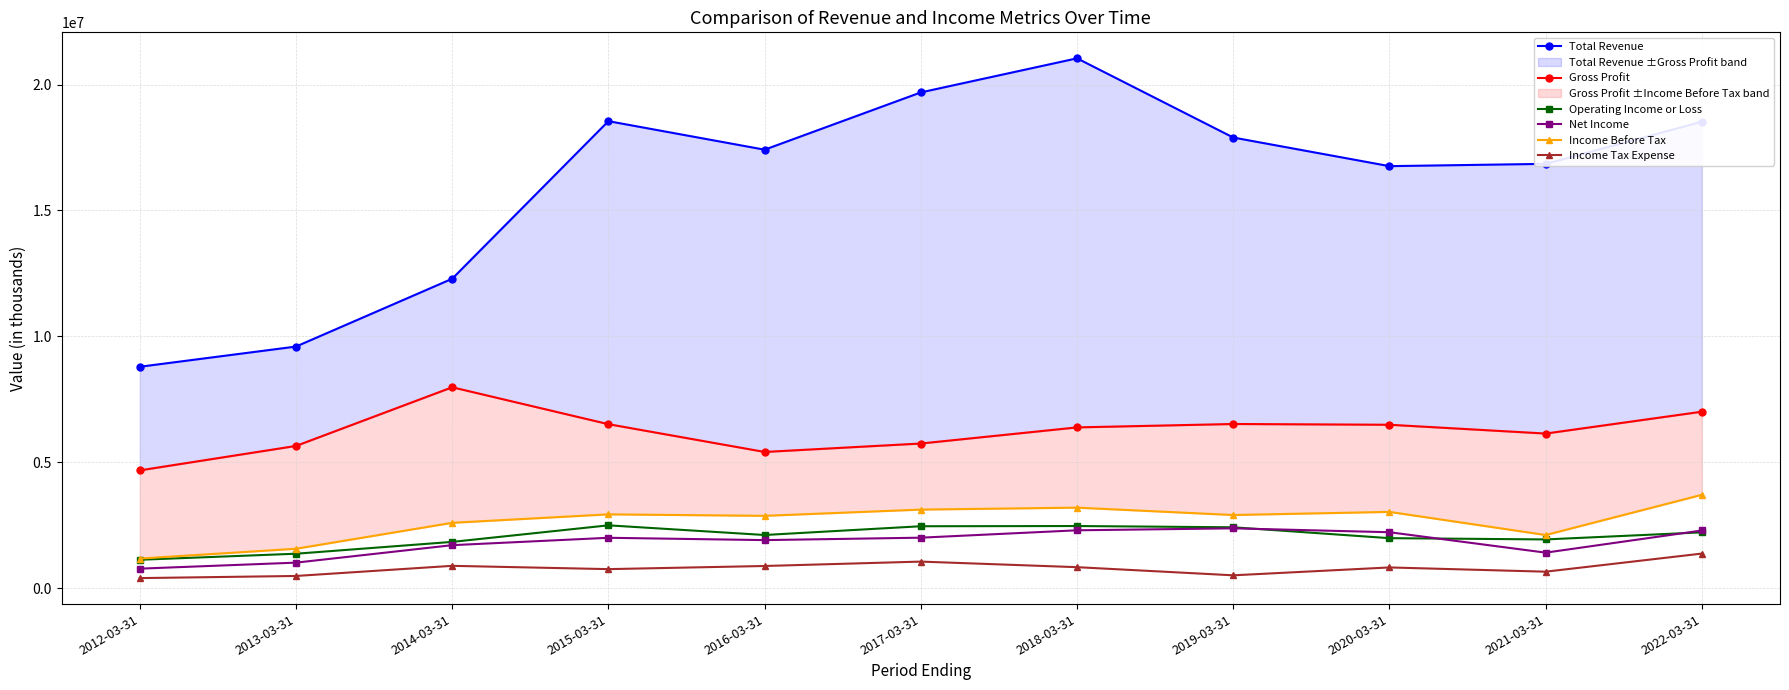

At which category is the sum across all series the highest?

2018-03-31